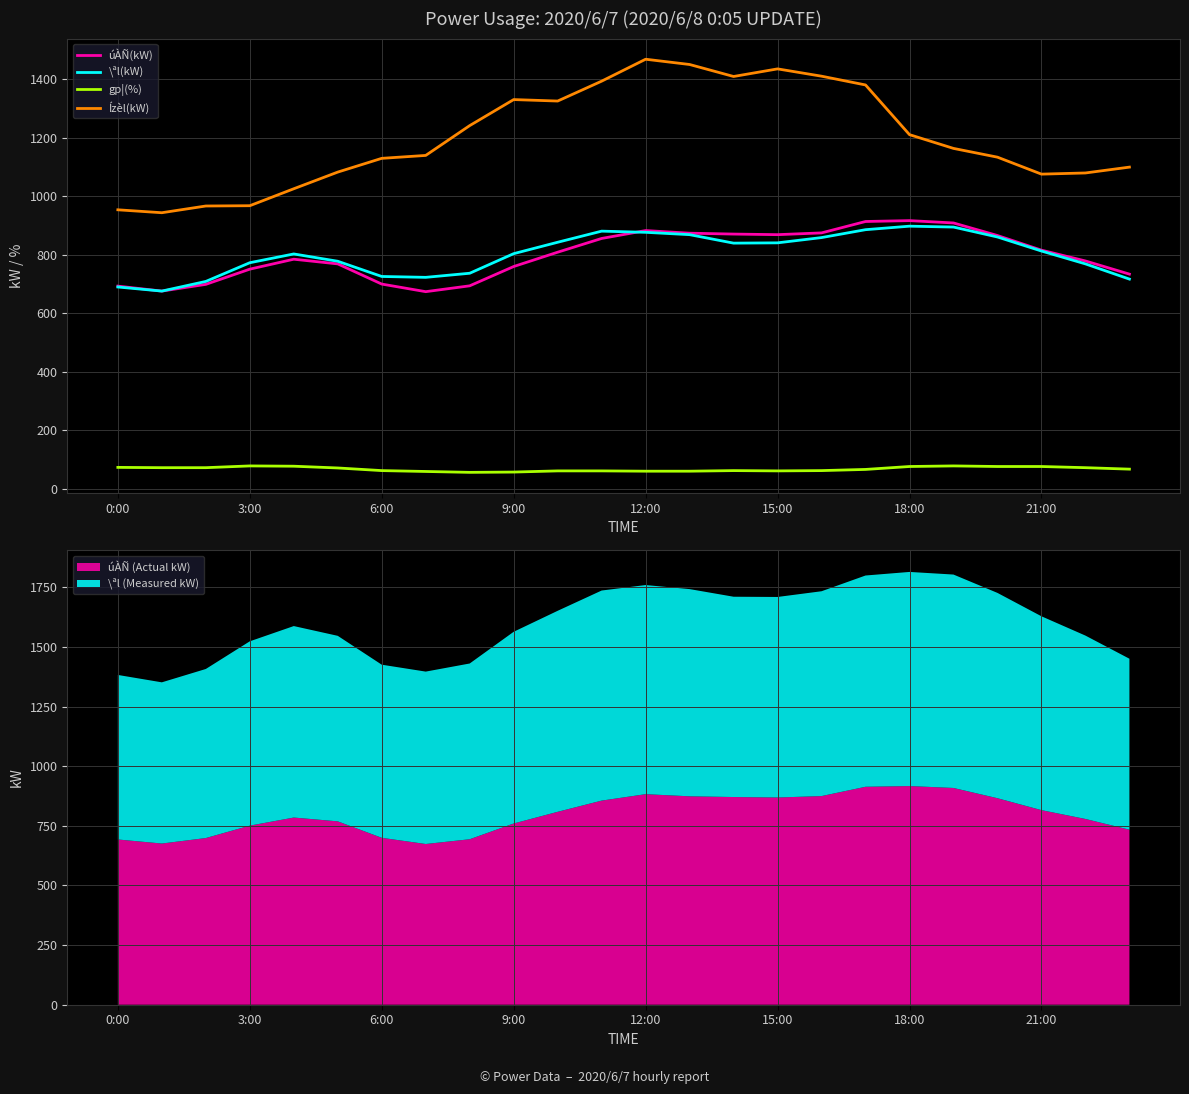

How many lines are shown in the chart?

4